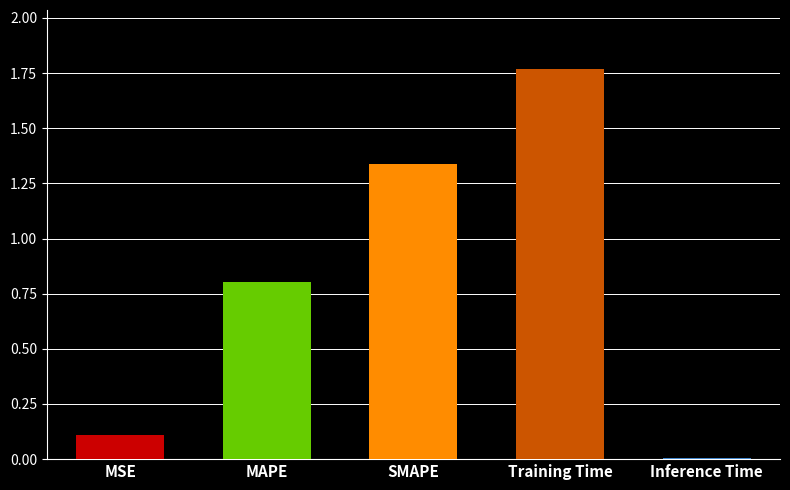

The chart shows a value of 0.0 at Inference Time. True or false?

True